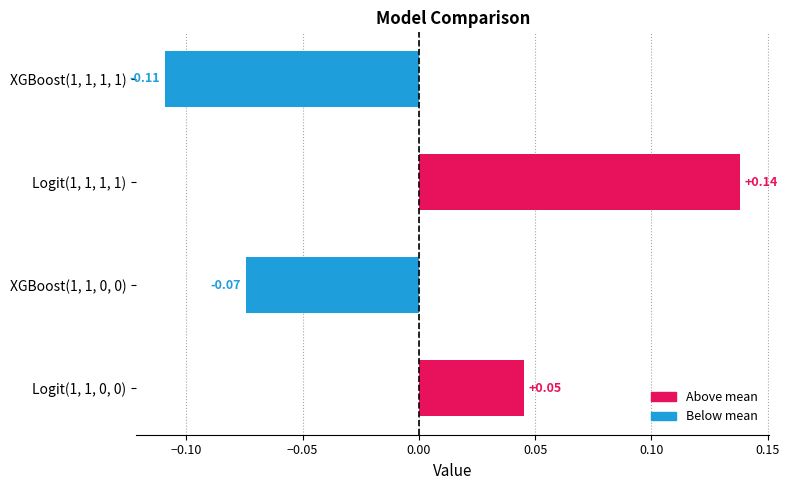

Are the bars horizontal?

Yes